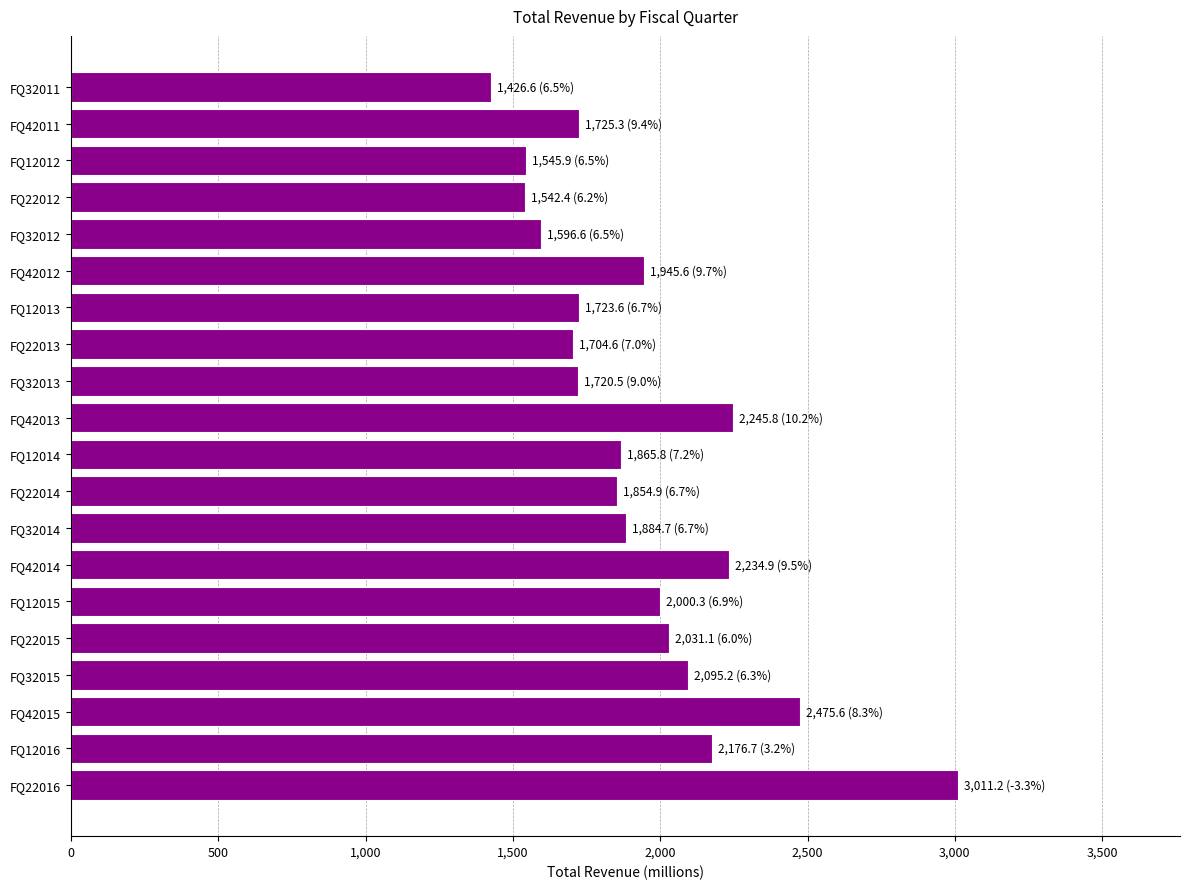

What is the smallest value displayed?

1426.6